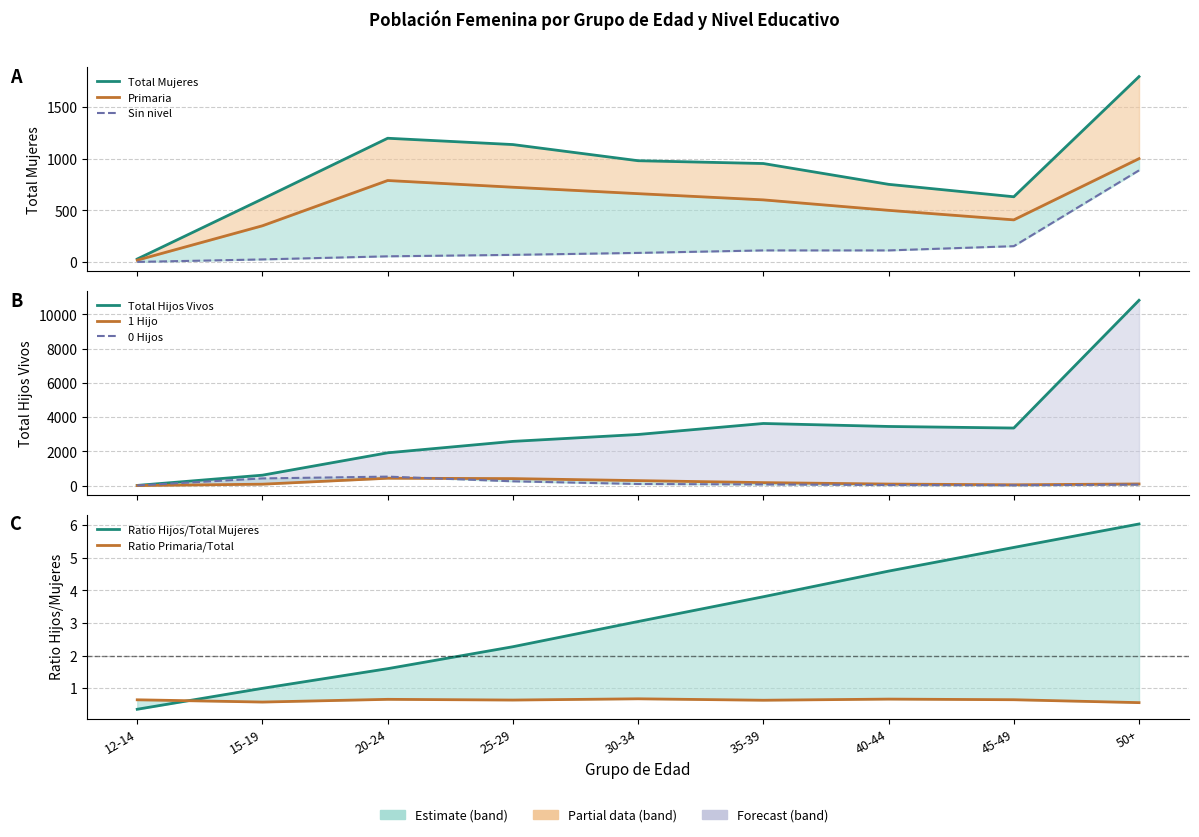

Does the chart display data point markers on the line(s)?

No